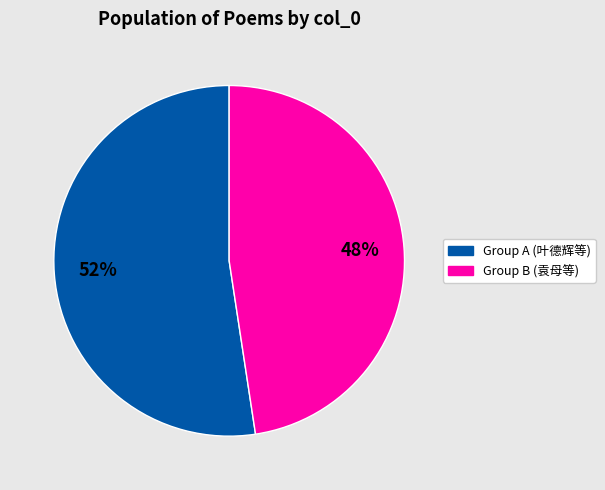

How many slices are in this pie chart?

2